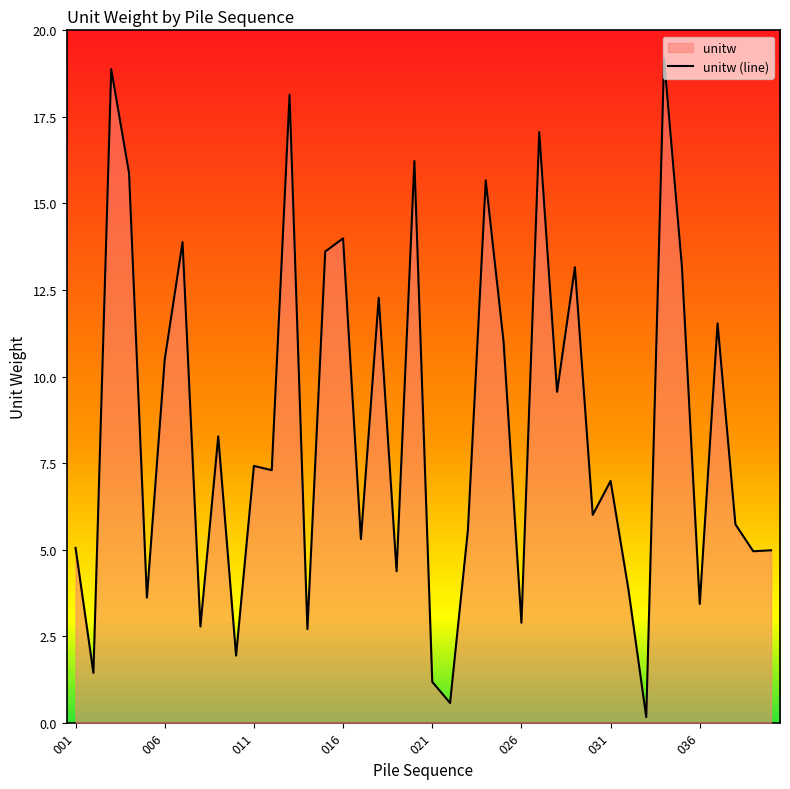

Is it true that the value at 032 is 6.9?

False